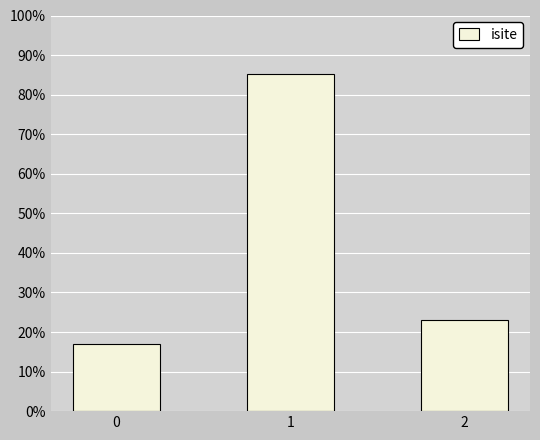

What is the maximum value shown in the chart?

0.9